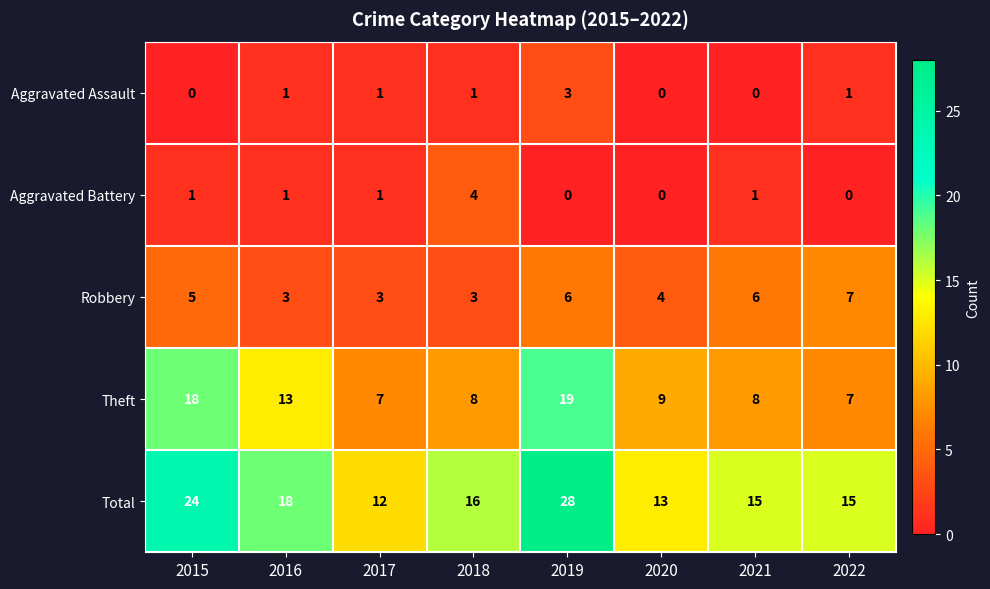

Count the Aggravated Assault values in the range 0 to 1.

7